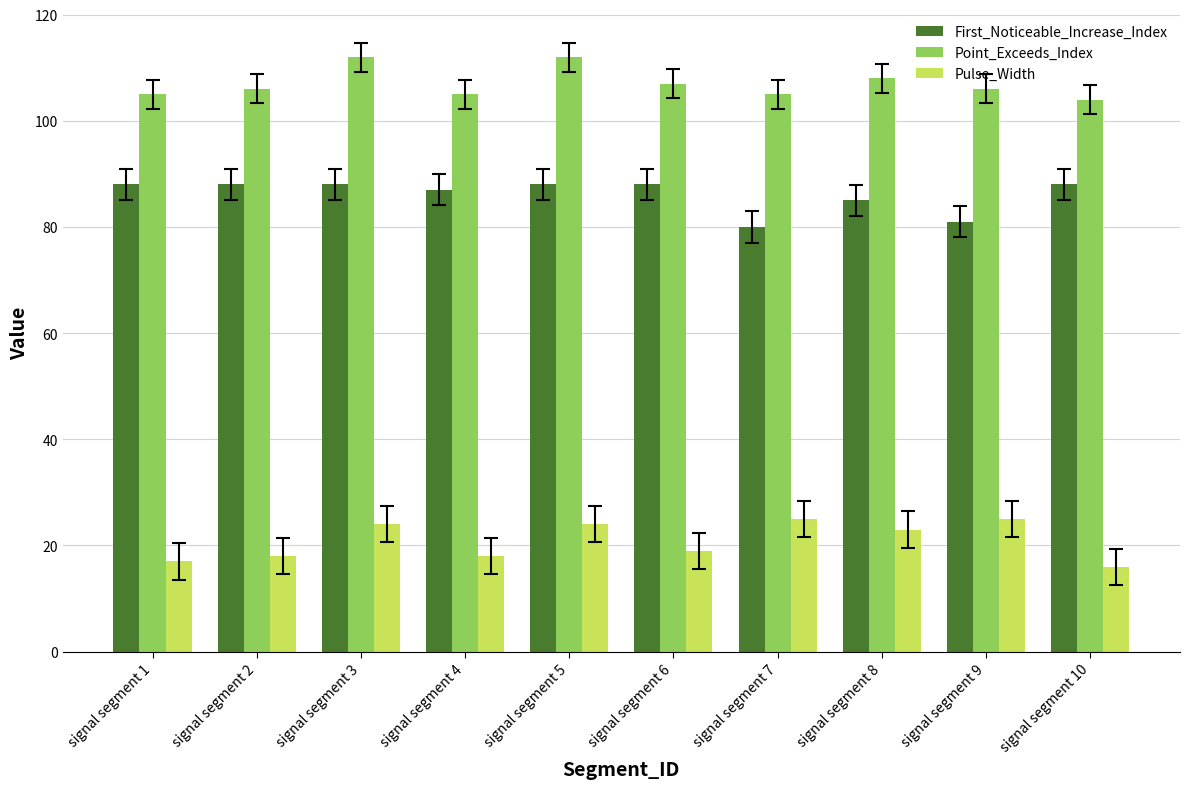

List the series in order of their peak value, lowest first.

Pulse_Width, First_Noticeable_Increase_Index, Point_Exceeds_Index